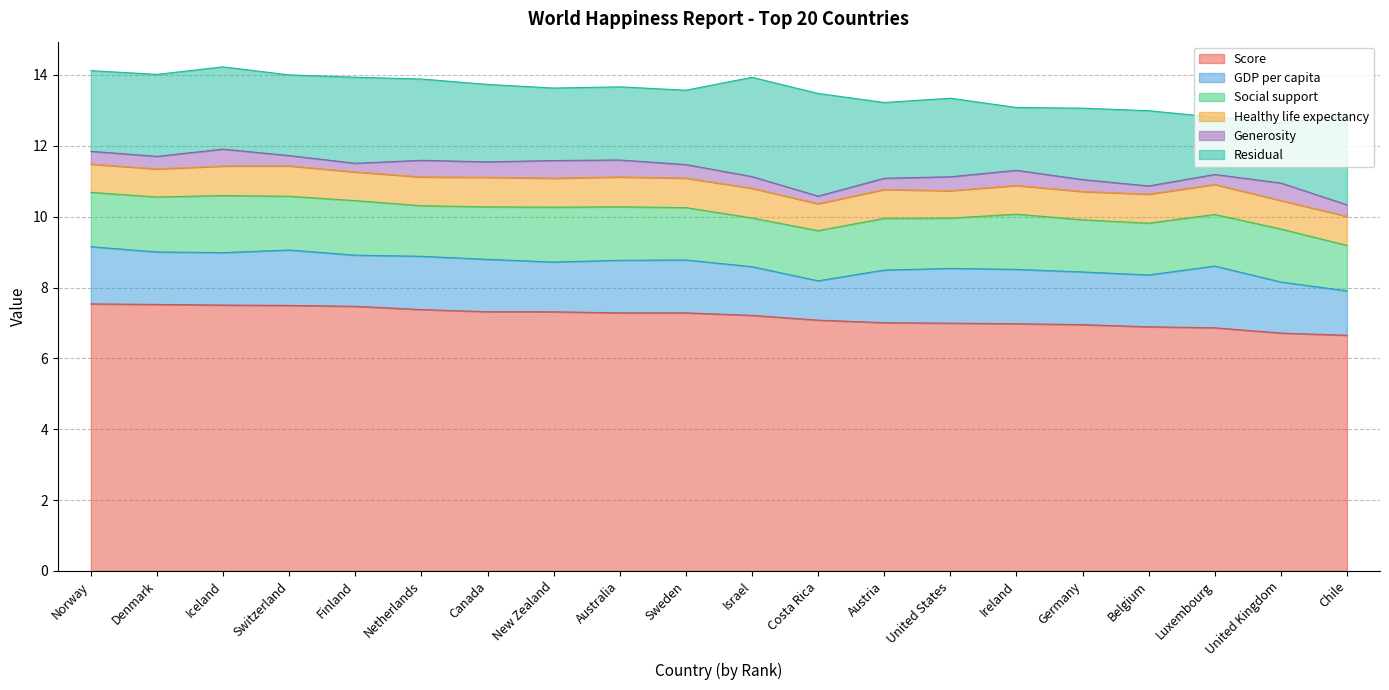

Which has a higher value, Denmark or New Zealand?

Denmark